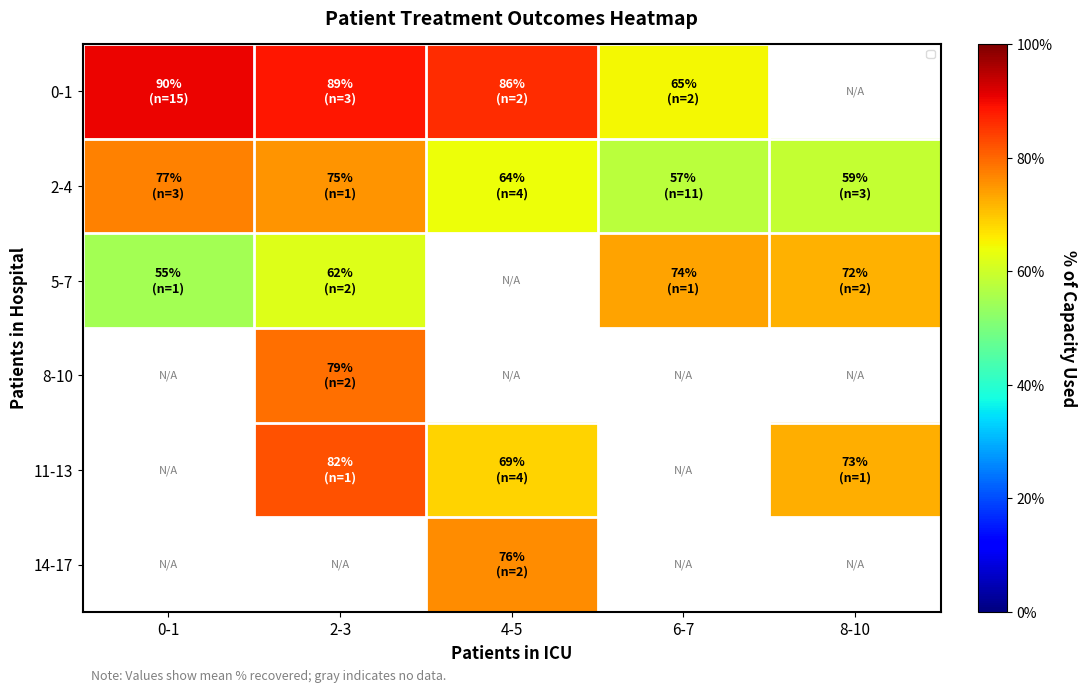

Is the value of 11-13 at 2-3 greater than the value of 0-1 at 2-3?

No